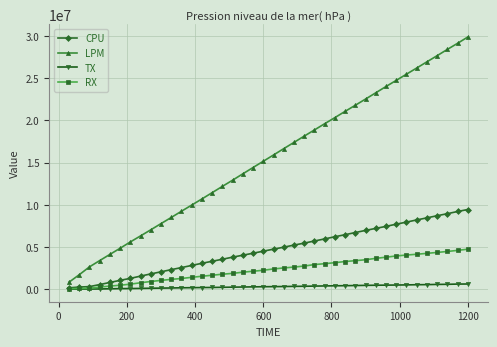

Count the number of categories in the chart.

40